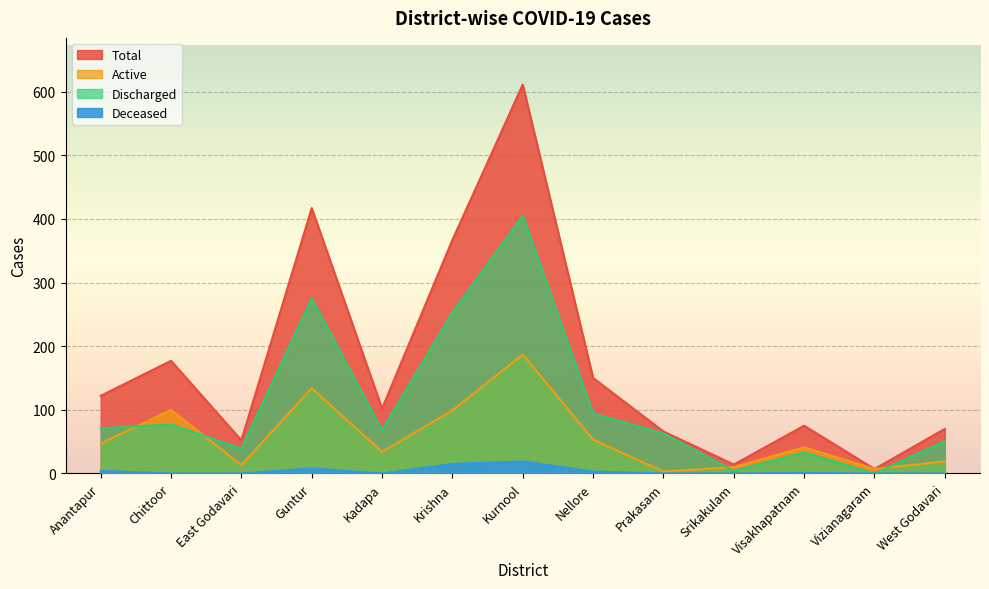

In Discharged, how many points are lower than both neighbors (excluding endpoints)?

4